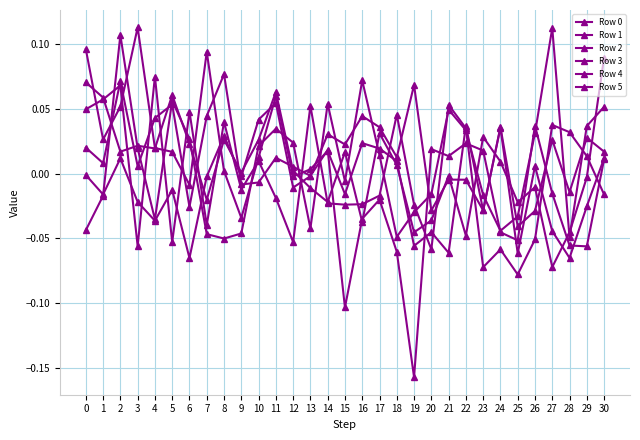

Reading left to right, what are all the values shown in this chart?

Row 0: 0=-0.0	1=-0.0	2=0.0	3=-0.0	4=-0.0	5=-0.0	6=-0.1	7=-0.0	8=0.0	9=-0.0	10=0.0	11=0.1	12=-0.0	13=-0.0	14=0.0	15=0.0	16=0.0	17=0.0	18=0.0	19=0.1	20=-0.0	21=-0.0	22=-0.0	23=-0.0	24=0.0	25=-0.1	26=0.0	27=-0.0	28=-0.1	29=-0.0	30=0.0
Row 1: 0=0.1	1=0.1	2=0.0	3=0.0	4=0.0	5=0.1	6=0.0	7=-0.0	8=0.0	9=0.0	10=0.0	11=0.1	12=0.0	13=-0.0	14=-0.0	15=0.0	16=-0.0	17=0.0	18=0.0	19=-0.0	20=-0.0	21=-0.0	22=-0.0	23=0.0	24=0.0	25=-0.0	26=-0.0	27=-0.1	28=-0.0	29=-0.0	30=0.1
Row 2: 0=0.0	1=0.0	2=0.1	3=0.0	4=0.0	5=0.1	6=-0.0	7=0.0	8=0.1	9=-0.0	10=-0.0	11=0.0	12=0.0	13=-0.0	14=0.0	15=-0.1	16=-0.0	17=-0.0	18=-0.1	19=-0.2	20=0.0	21=0.0	22=0.0	23=0.0	24=-0.0	25=-0.1	26=0.0	27=-0.0	28=-0.1	29=-0.1	30=0.0
Row 3: 0=0.1	1=0.0	2=0.1	3=0.1	4=0.0	5=0.0	6=-0.0	7=0.1	8=0.0	9=-0.0	10=0.0	11=0.1	12=-0.0	13=0.0	14=0.0	15=-0.0	16=0.0	17=0.0	18=0.0	19=-0.1	20=-0.0	21=-0.1	22=0.0	23=-0.0	24=0.0	25=-0.0	26=-0.0	27=0.0	28=-0.0	29=0.0	30=0.0
Row 4: 0=0.0	1=0.1	2=0.1	3=-0.1	4=0.1	5=-0.1	6=0.0	7=-0.0	8=0.0	9=-0.0	10=0.0	11=-0.0	12=-0.1	13=0.1	14=-0.0	15=-0.0	16=-0.0	17=-0.0	18=0.0	19=-0.0	20=-0.1	21=0.1	22=0.0	23=-0.1	24=-0.1	25=-0.1	26=-0.1	27=0.0	28=0.0	29=0.0	30=-0.0
Row 5: 0=-0.0	1=-0.0	2=0.1	3=0.0	4=-0.0	5=0.1	6=0.0	7=-0.0	8=-0.1	9=-0.0	10=0.0	11=0.0	12=0.0	13=-0.0	14=0.1	15=-0.0	16=0.1	17=0.0	18=-0.0	19=-0.0	20=-0.0	21=0.0	22=0.0	23=-0.0	24=-0.0	25=-0.0	26=0.0	27=0.1	28=-0.0	29=0.0	30=0.1